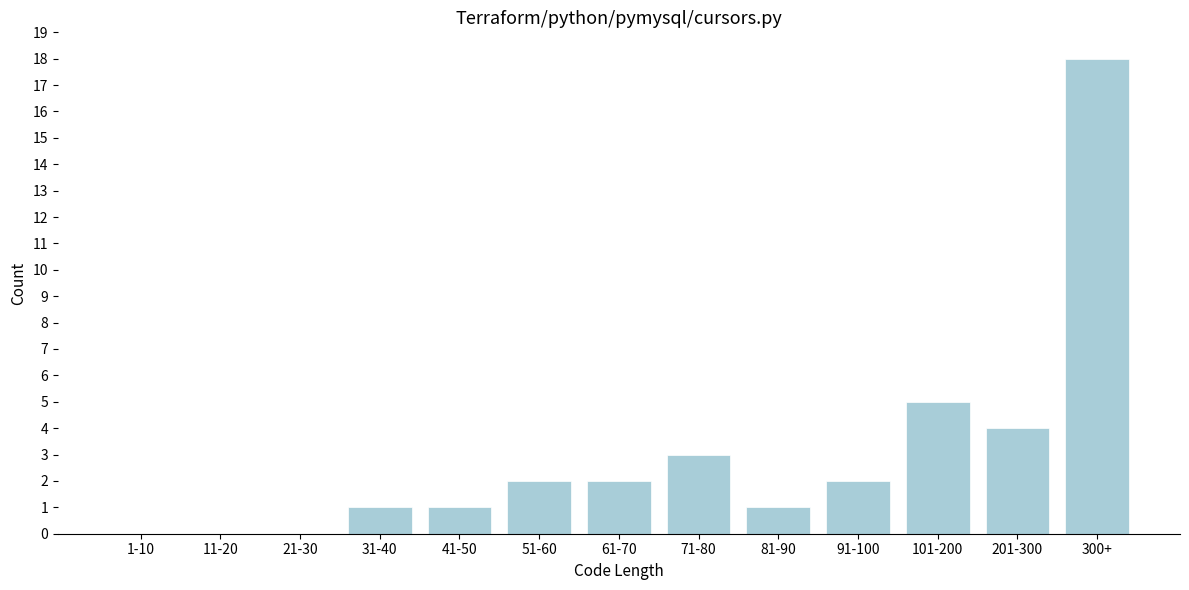

Reading left to right, transcribe all the data shown in this chart.

1-10=0	11-20=0	21-30=0	31-40=1	41-50=1	51-60=2	61-70=2	71-80=3	81-90=1	91-100=2	101-200=5	201-300=4	300+=18